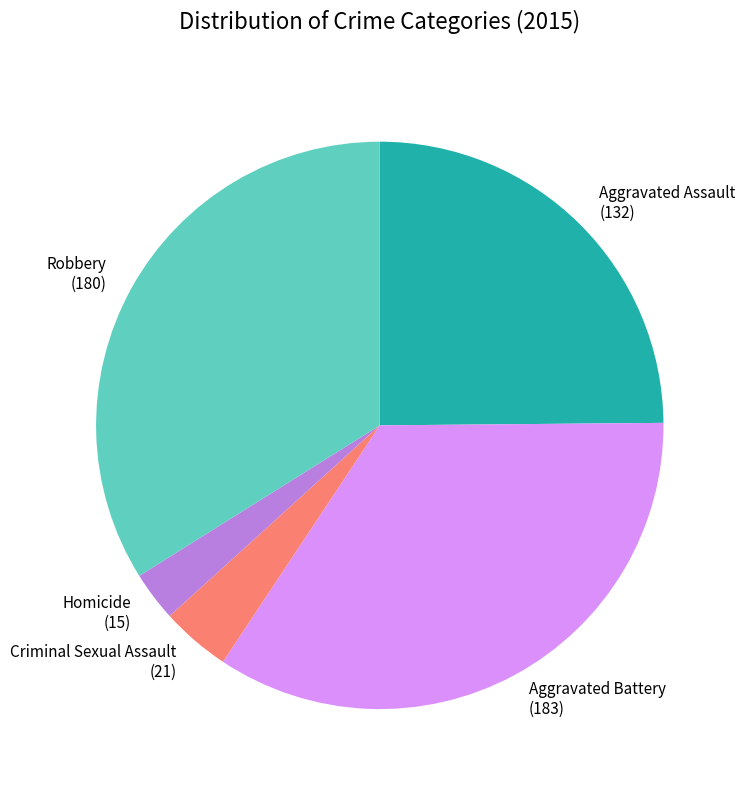

How many segments does this pie chart have?

5